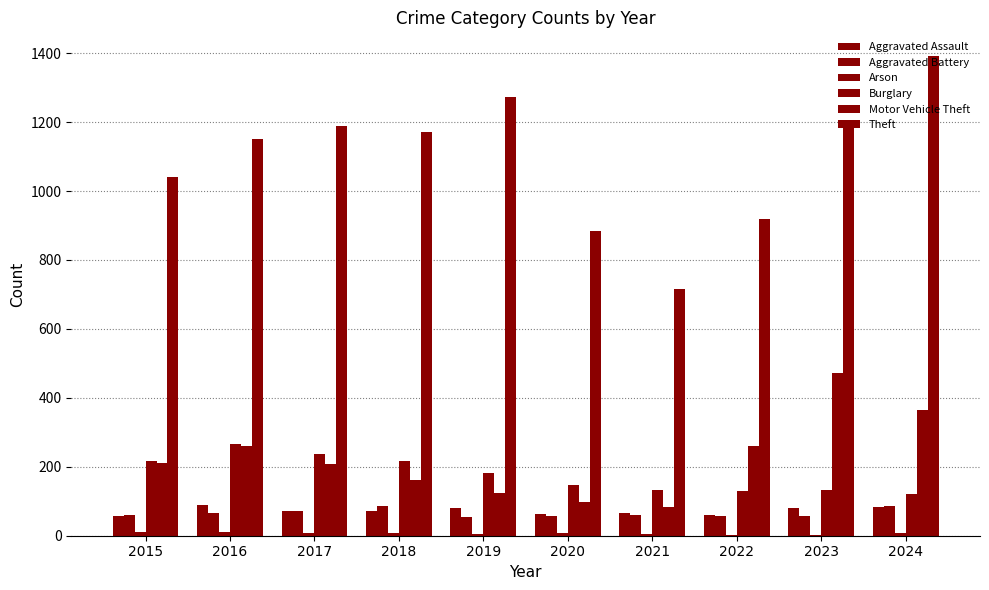

How many groups of bars are there?

10